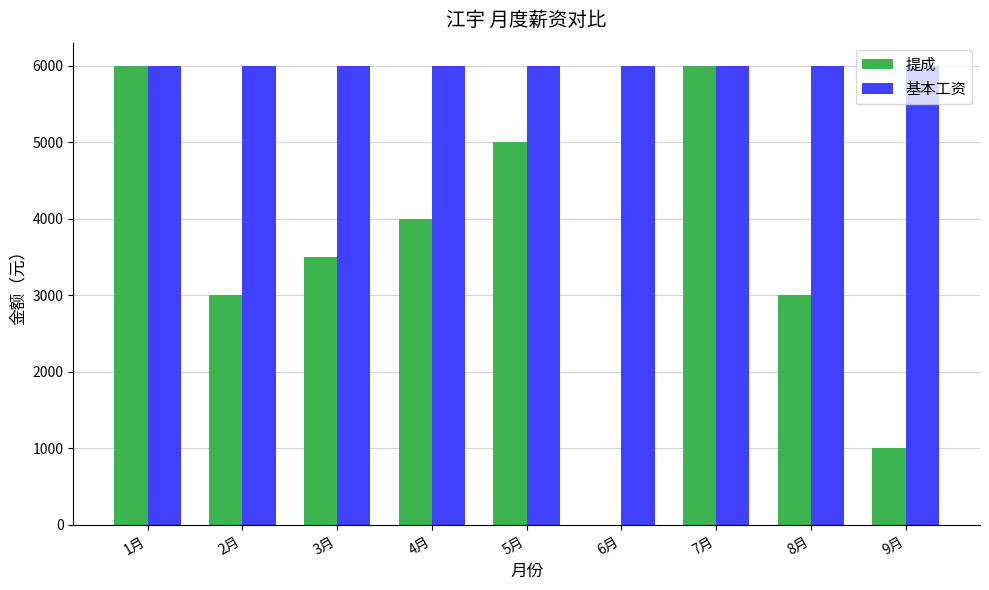

Is it true that 基本工资 equals 6000 at 8月?

True